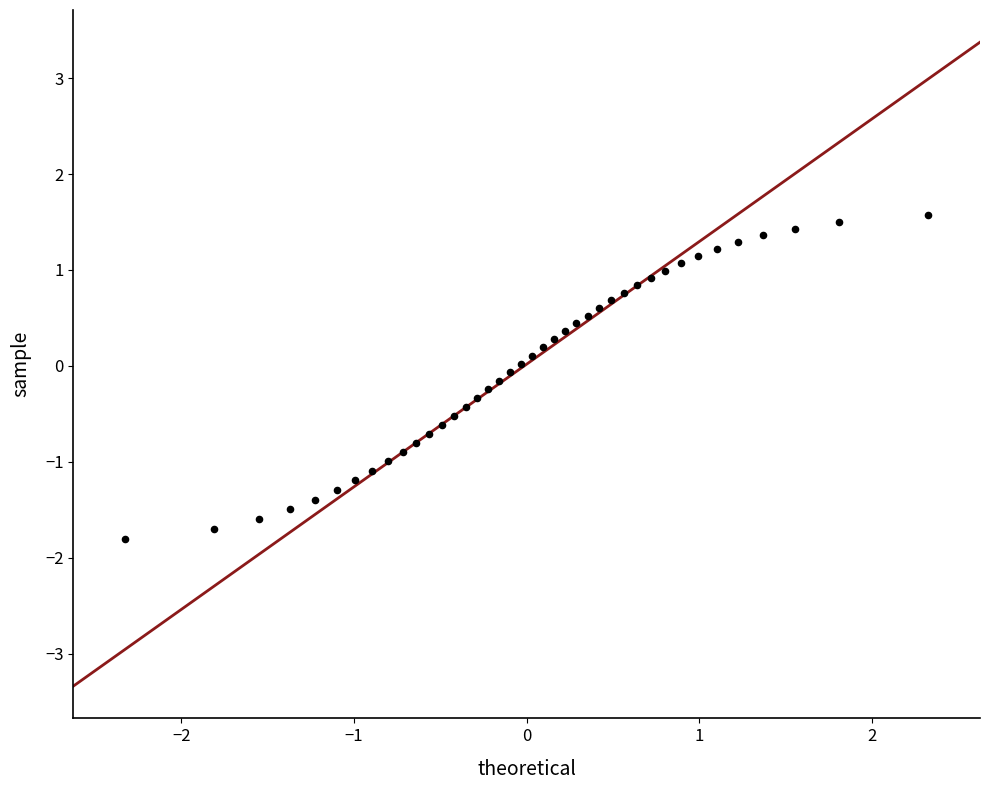

What is the range of Y values (max minus min)?

3.4